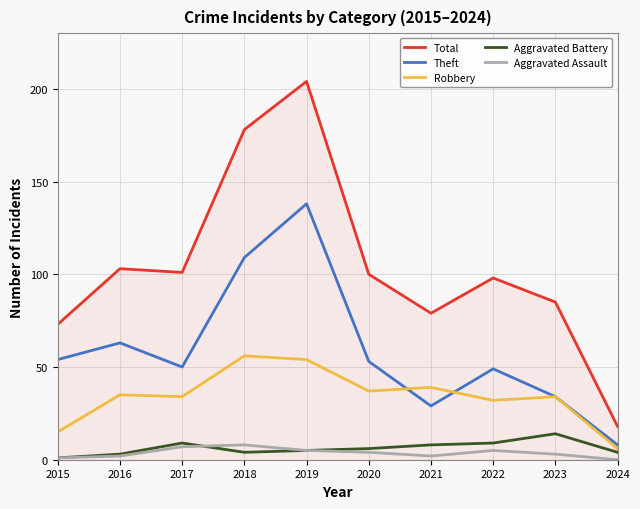

True or false: Robbery and Aggravated Battery cross at least once.

False